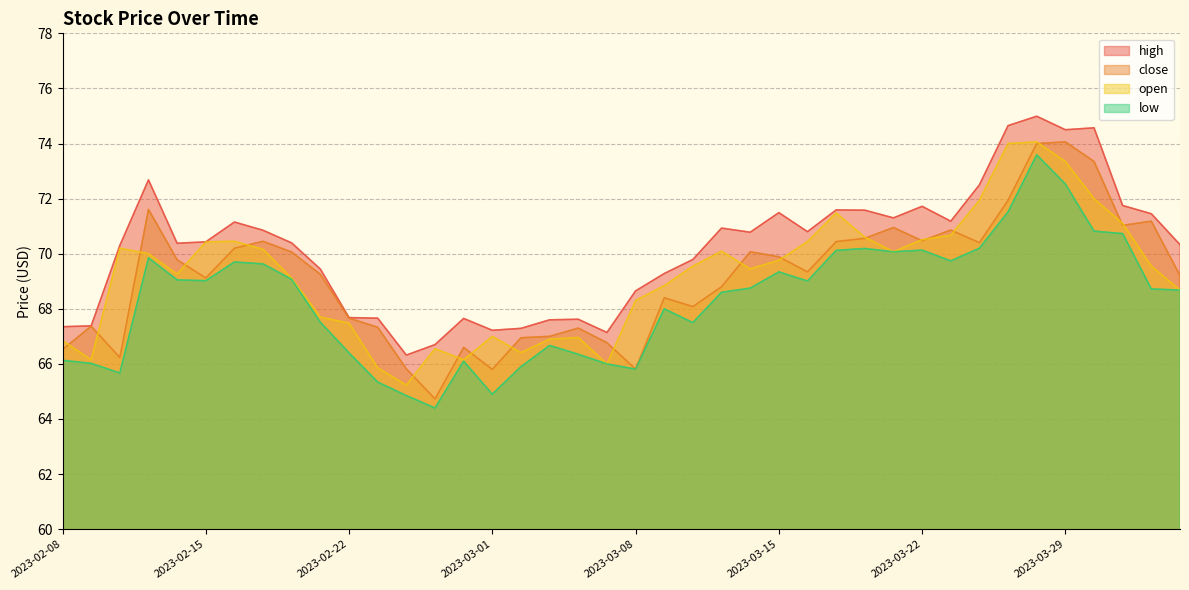

At how many categories does at least one series exceed 73?

4